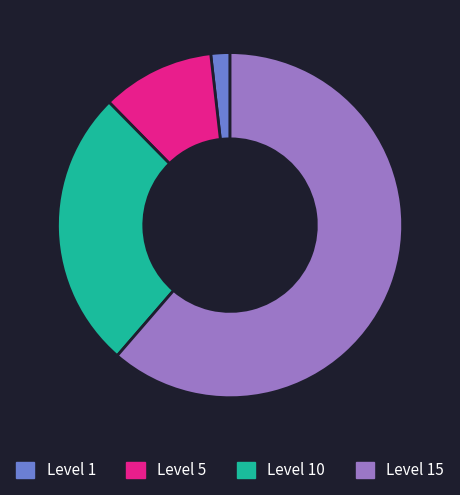

Is it true that Level 10 is 35% of the pie?

False